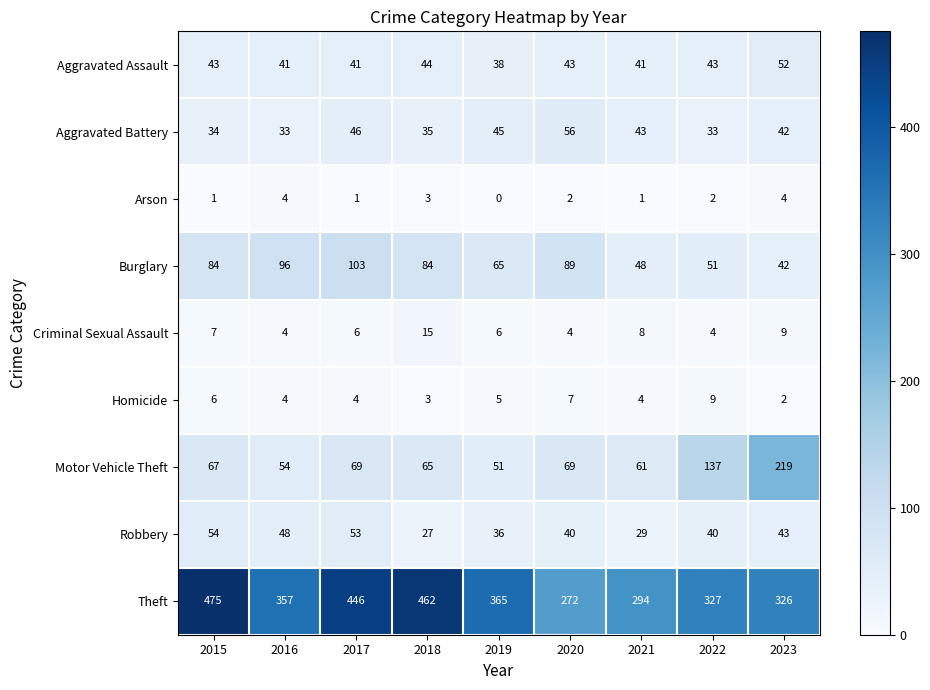

Rank the series at 2022 from highest to lowest value.

Theft, Motor Vehicle Theft, Burglary, Aggravated Assault, Robbery, Aggravated Battery, Homicide, Criminal Sexual Assault, Arson